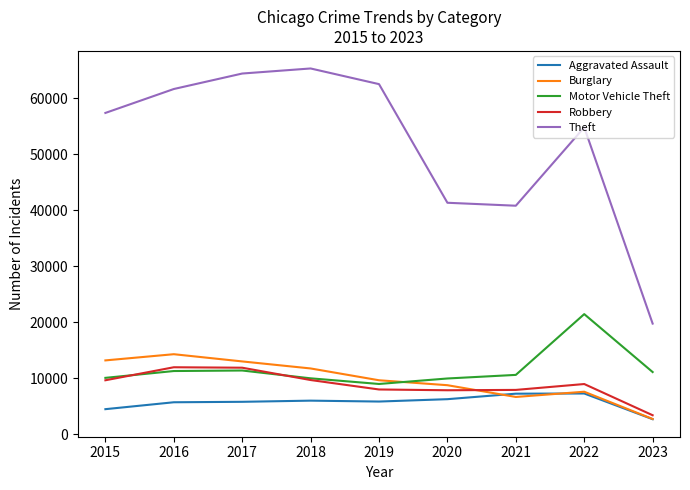

At how many categories does at least one series exceed 22540?

8